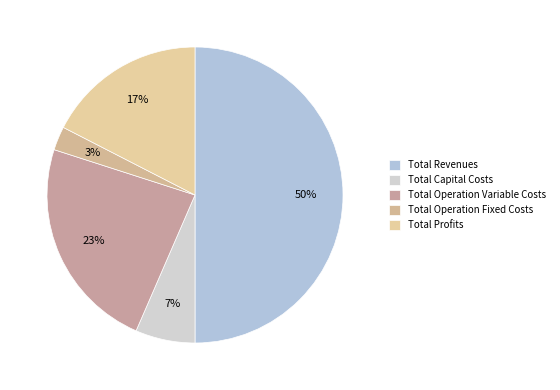

Which slice is the largest?

Total Revenues